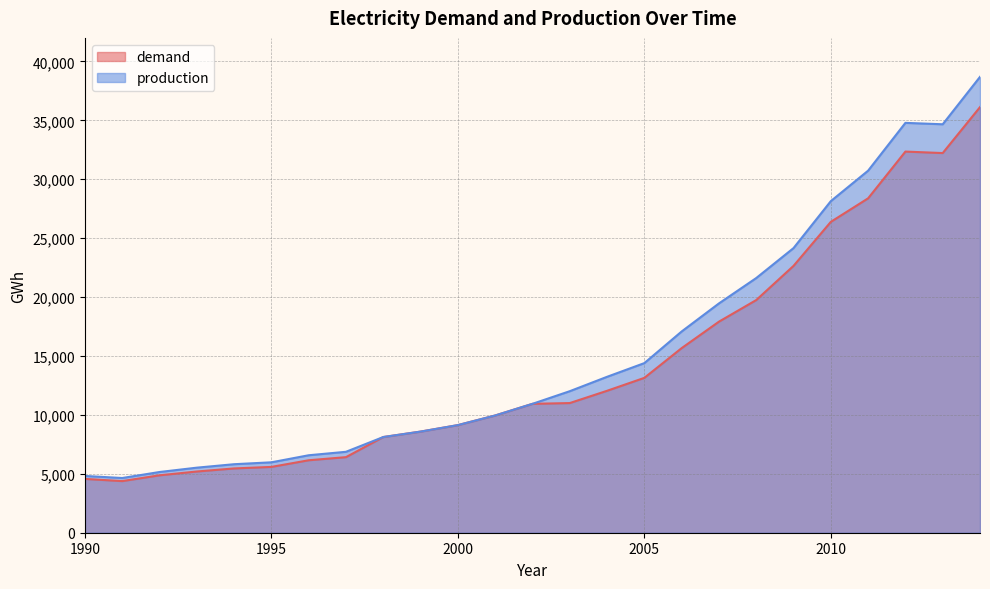

Is it true that demand equals 12184 at 1999?

False